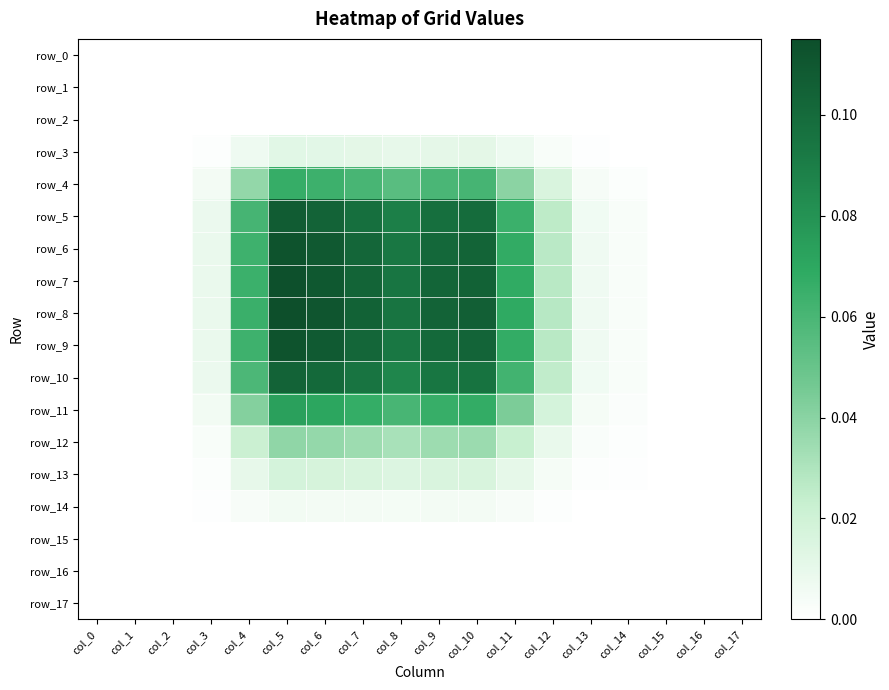

Where is row_8 nearest to the value 0?

col_0